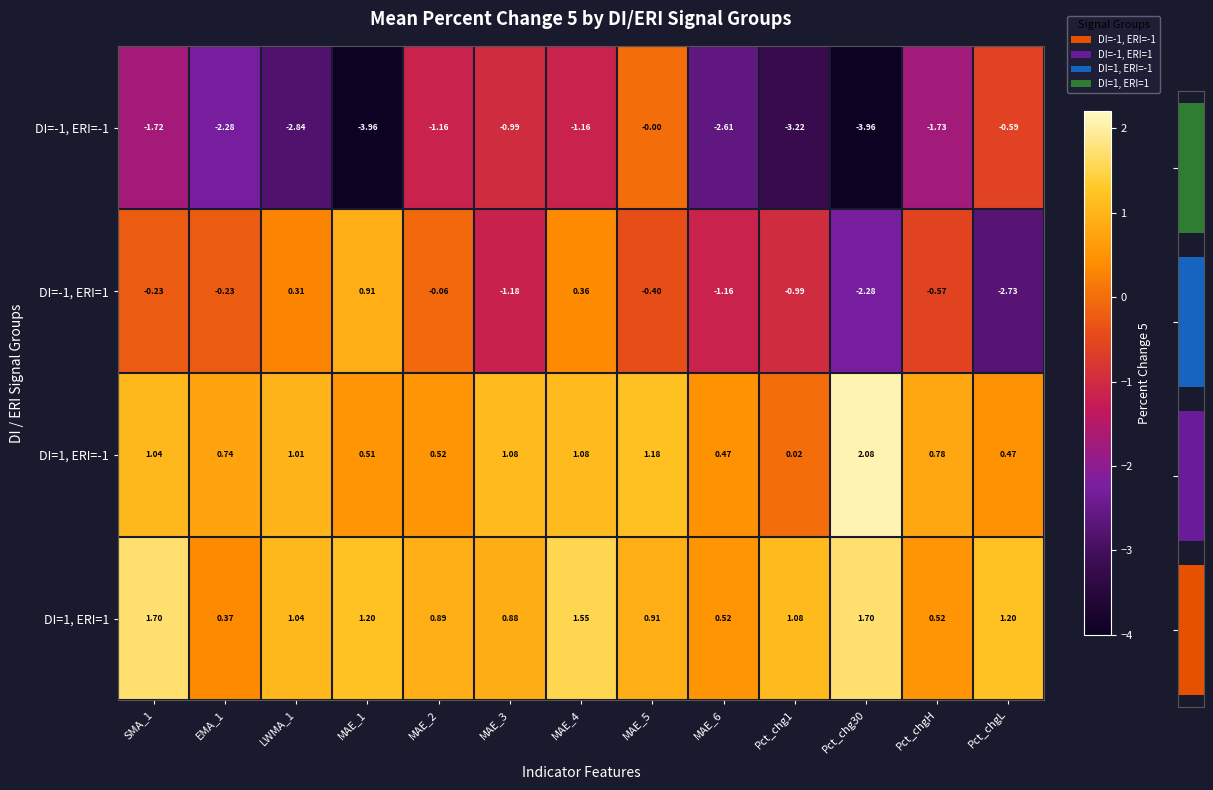

What is the difference between the highest and lowest values at MAE_6?

3.1